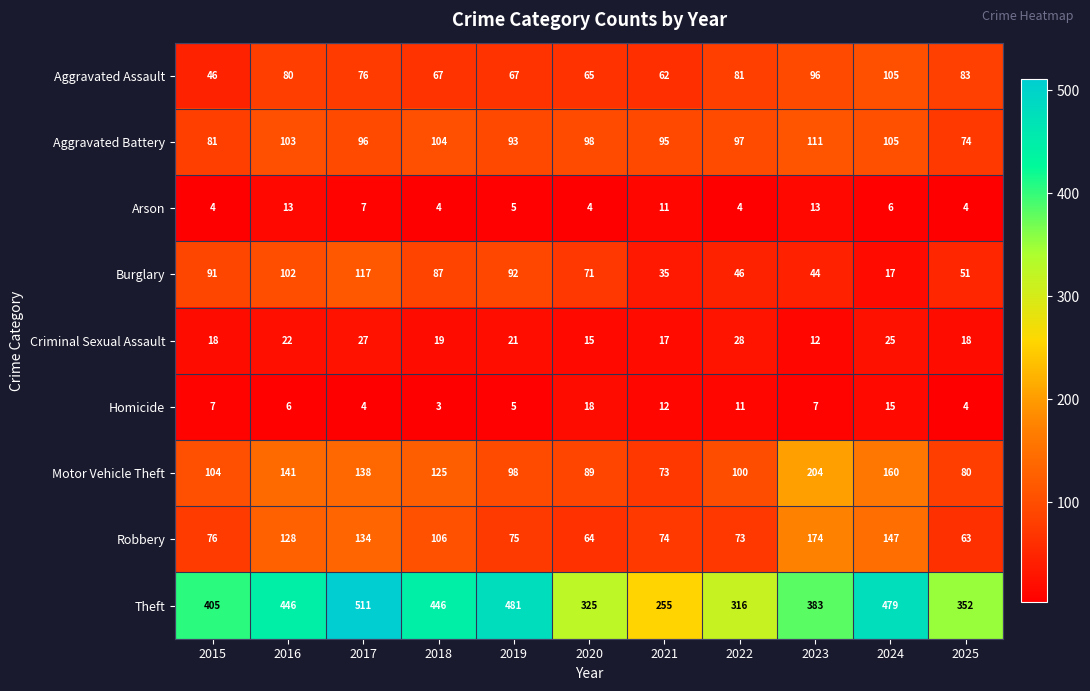

Is it true that Robbery equals 147 at 2024?

True